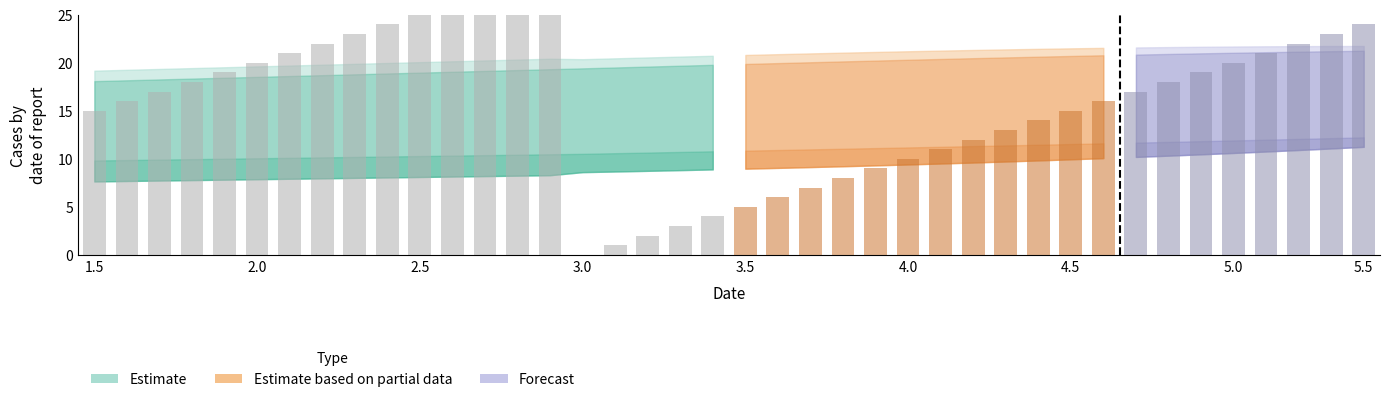

Which has a higher value, 26 or 27?

27